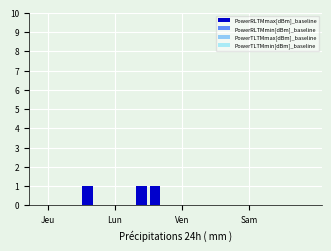

What is the sum of all values?

3